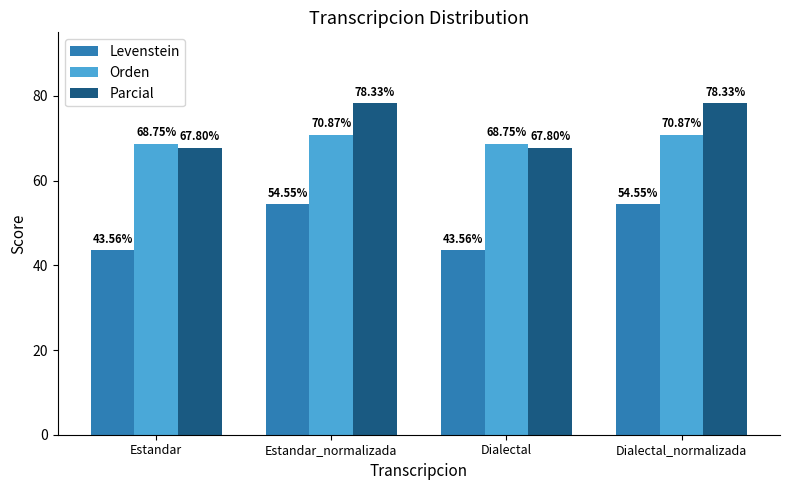

Which series has the widest spread of values?

Levenstein